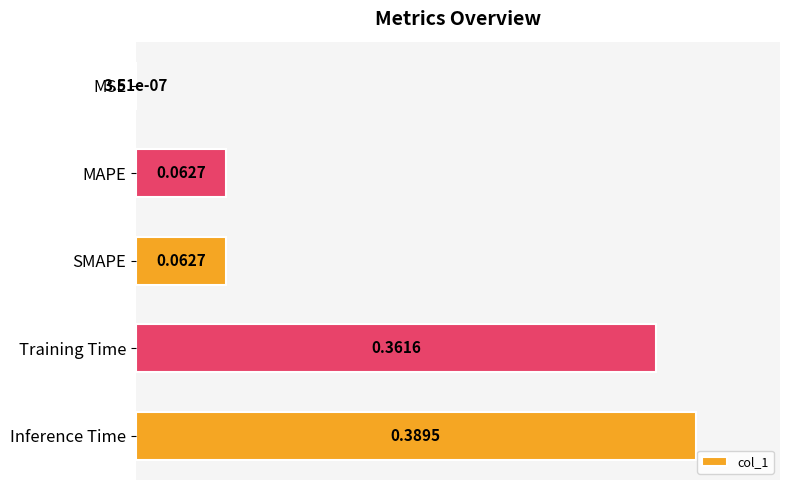

Are the bars horizontal?

Yes